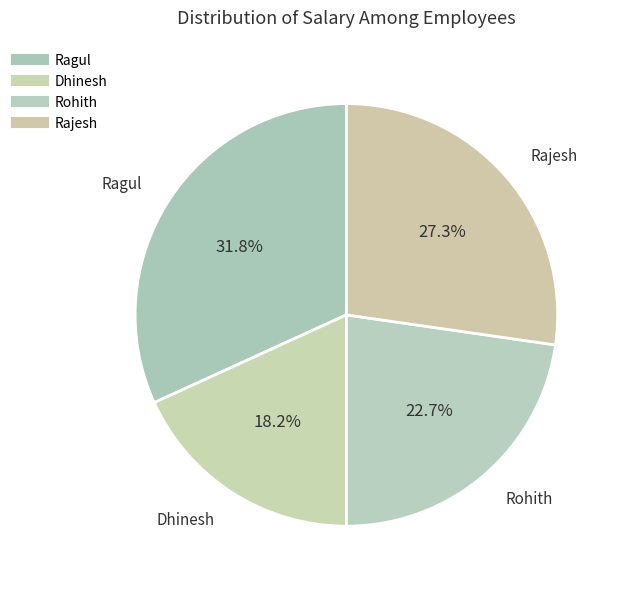

True or false: Rajesh accounts for 27% of the total.

True